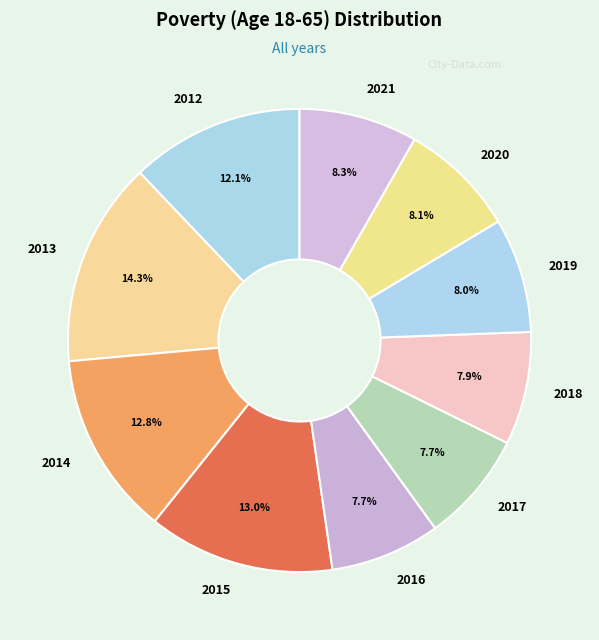

What is the largest slice in the pie chart?

2013